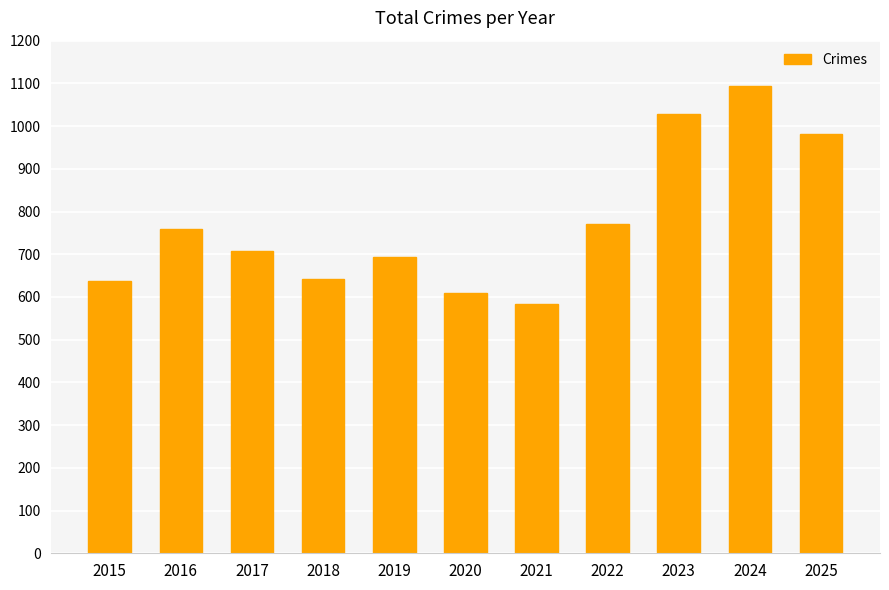

Approximately how many times larger is the value at 2025 compared to 2021?

1.7